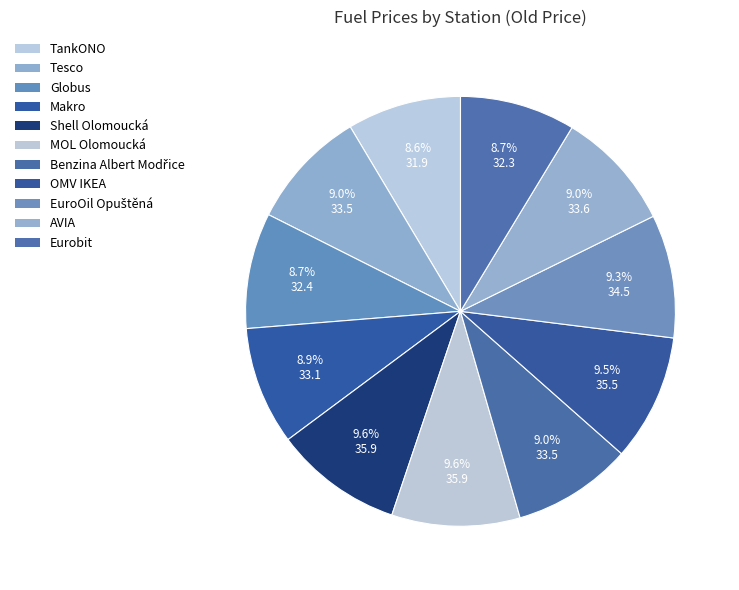

What percentage do Makro and MOL Olomoucká together represent?

18.5%